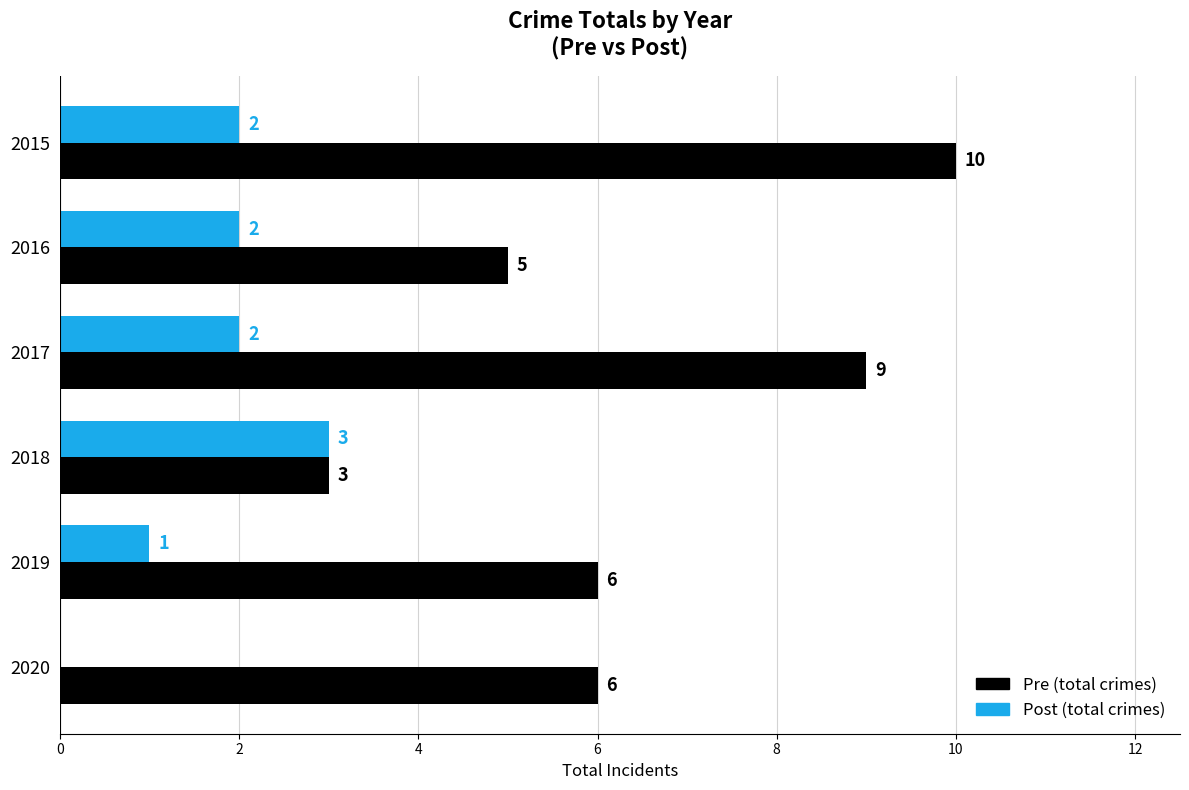

How many distinct data groups are displayed?

2